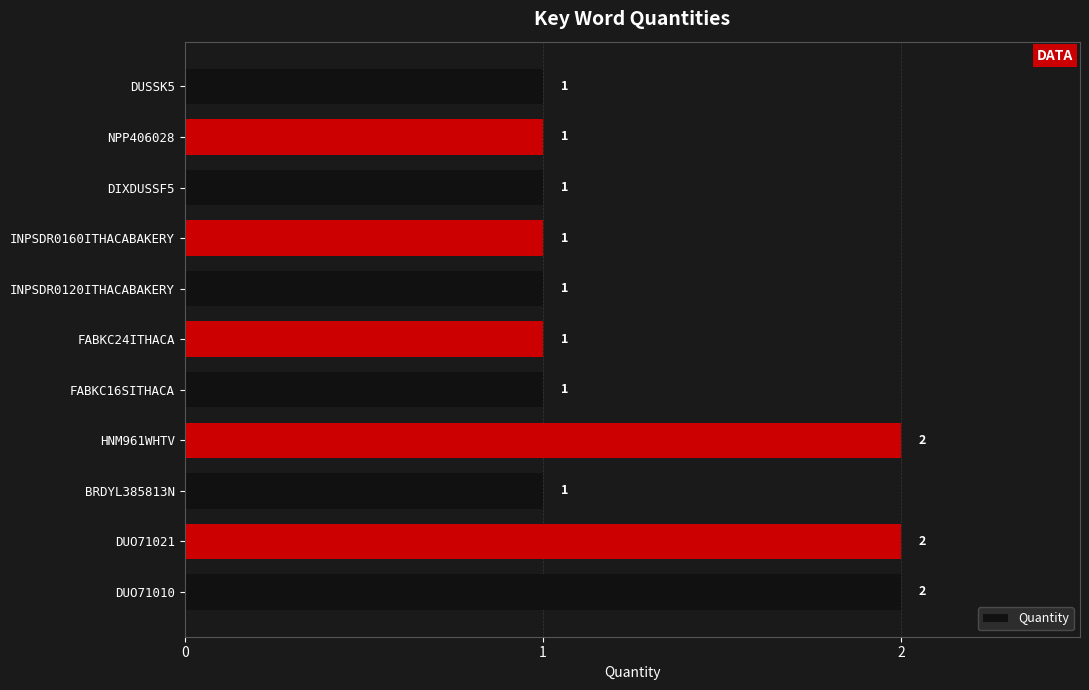

What is the difference between the second highest and second lowest values?

1